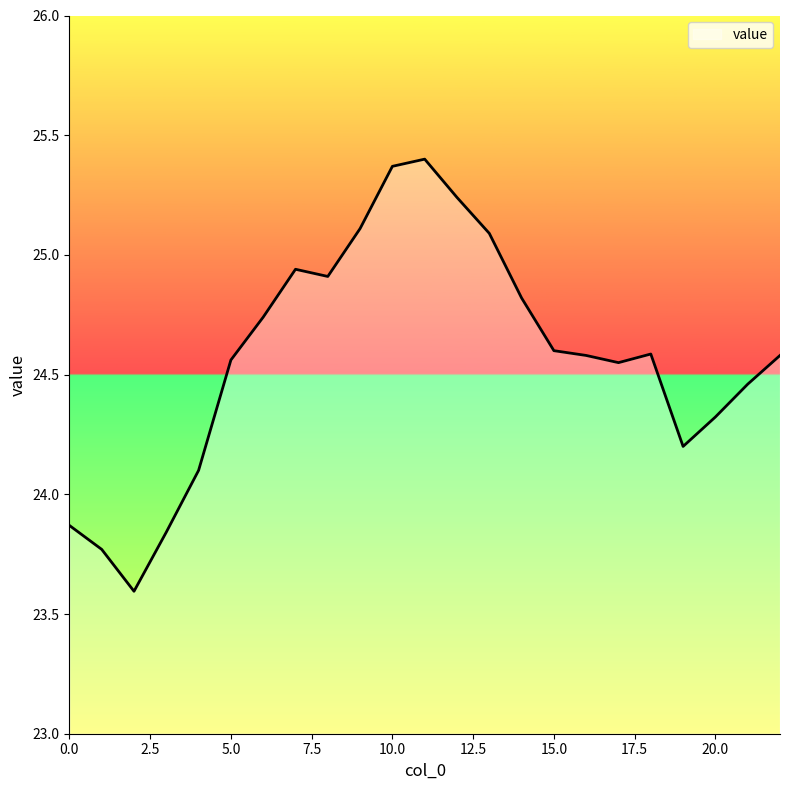

What is the minimum value shown in the chart?

23.6